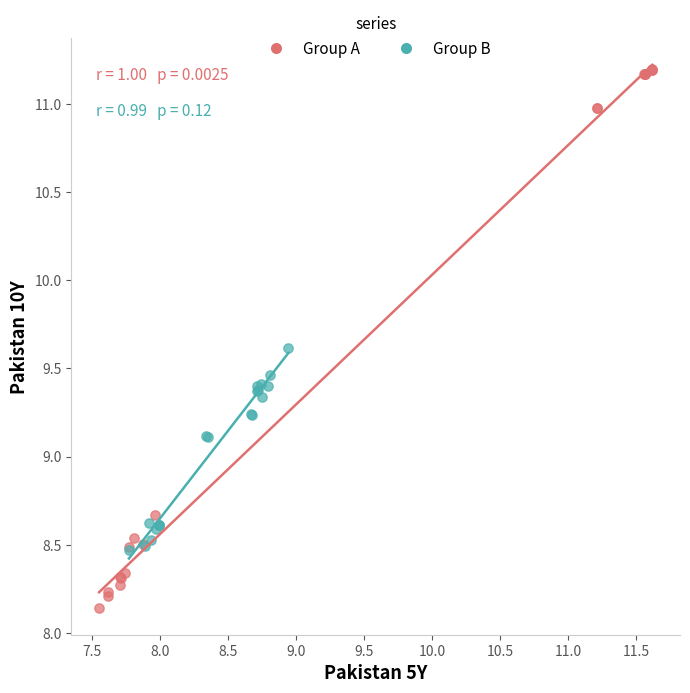

Which series reaches the maximum Y coordinate?

Group A